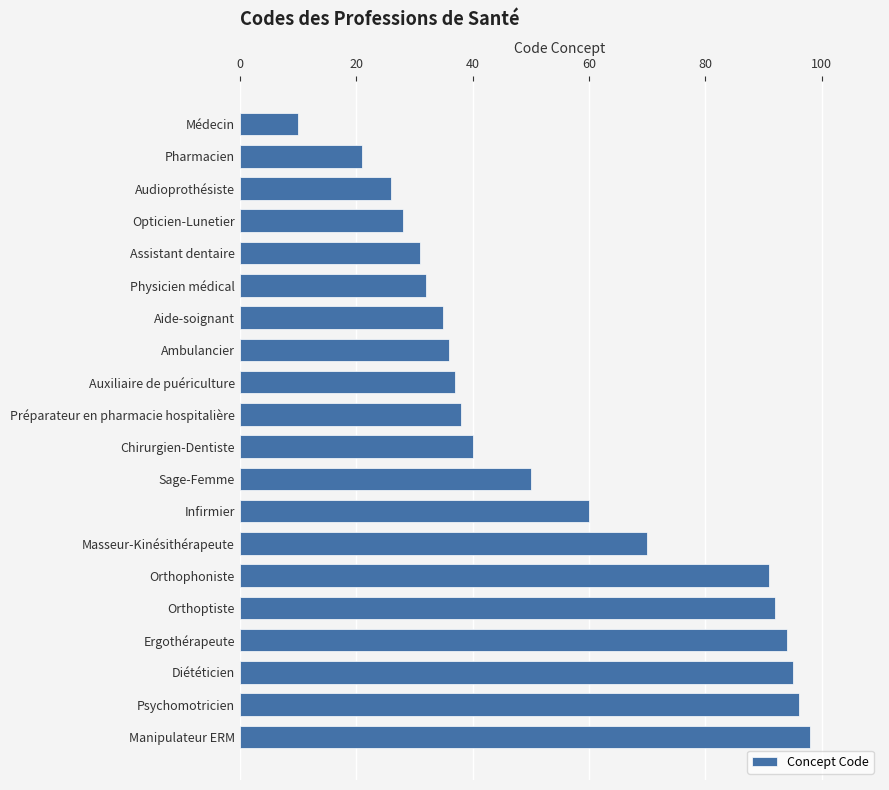

Which has a higher value, Orthophoniste or Chirurgien-Dentiste?

Orthophoniste